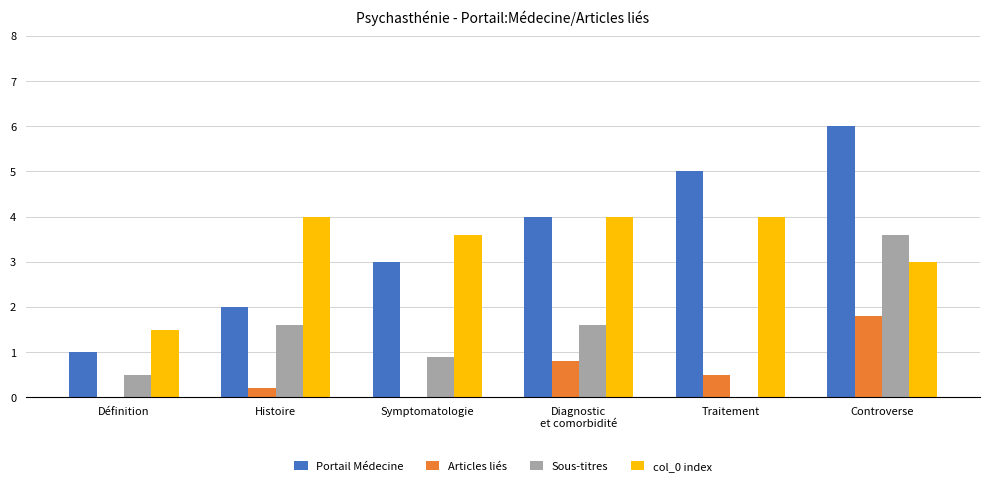

Does the chart contain stacked bars?

No